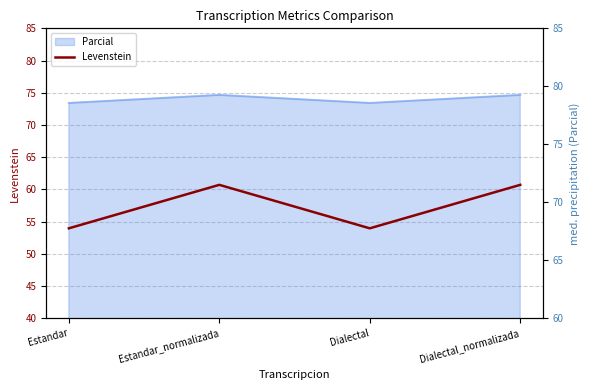

True or false: the data shows 54.0 at Dialectal.

True